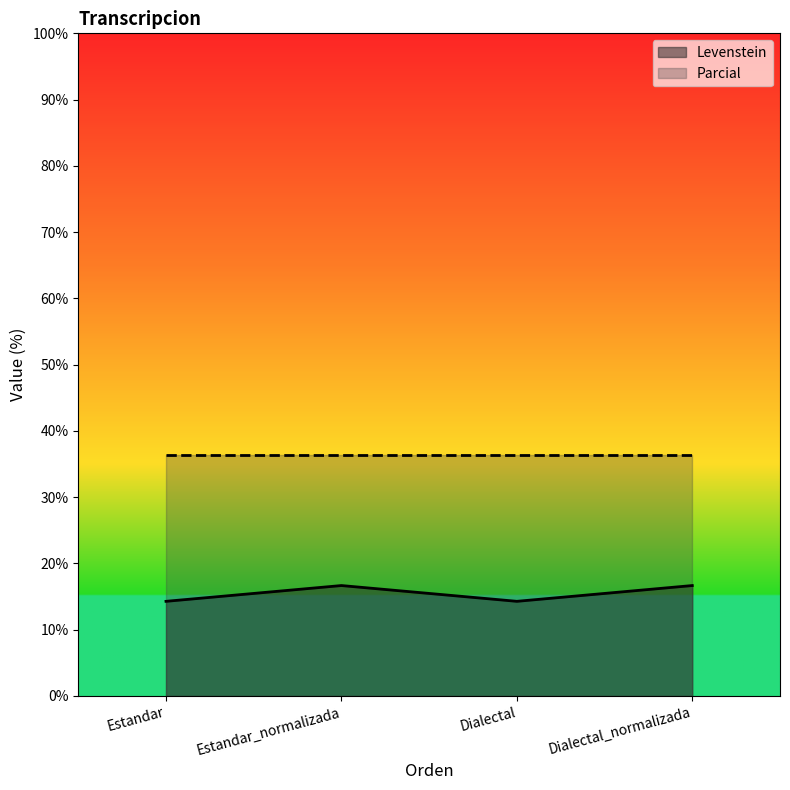

True or false: Levenstein and Parcial cross at least once.

False